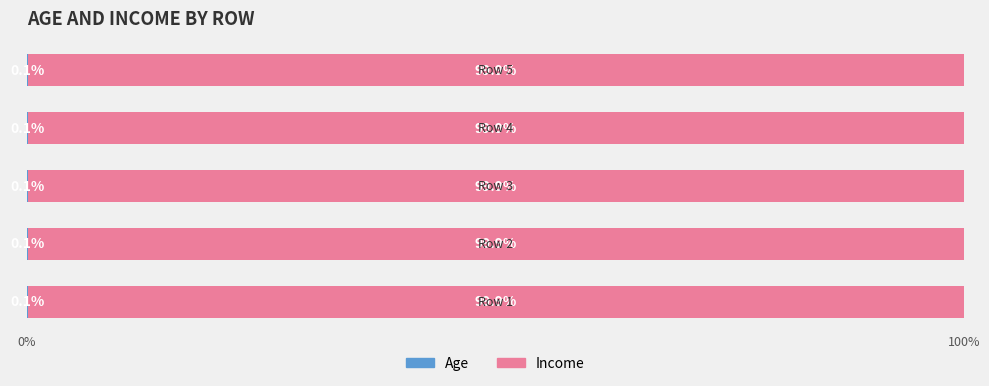

How many series are shown in this chart?

2